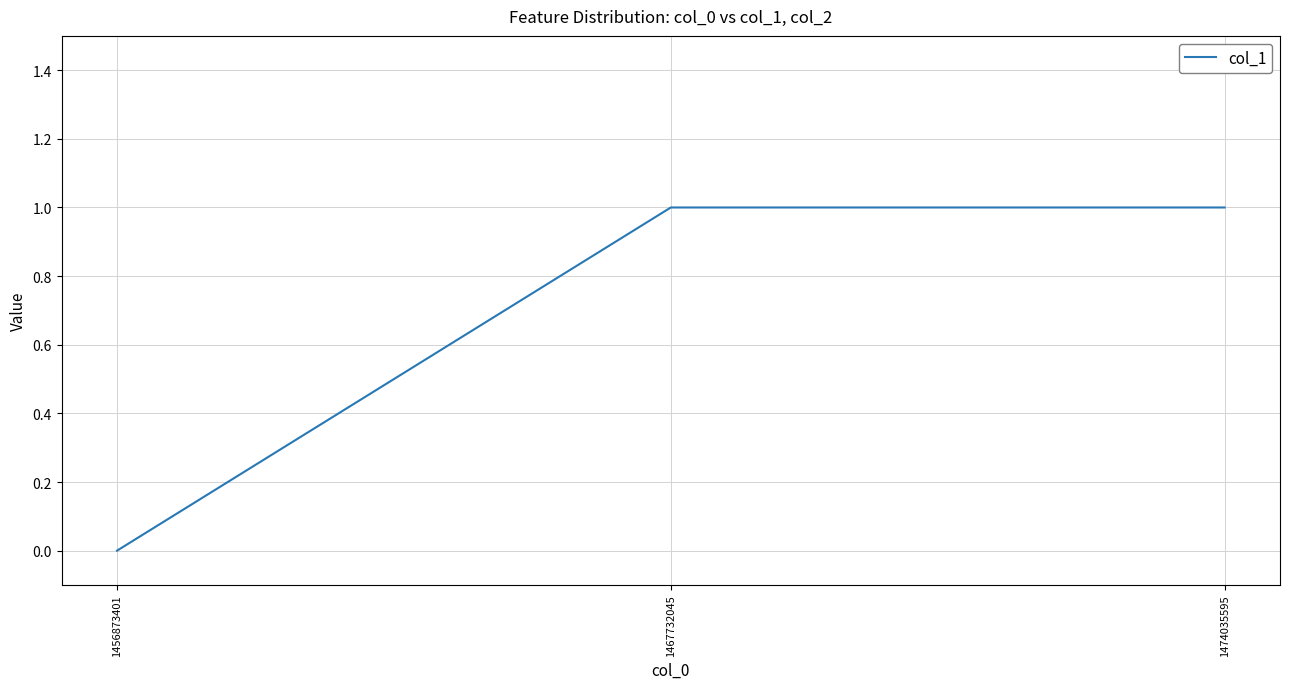

Is it true that the value at 1456873401 is 0?

True